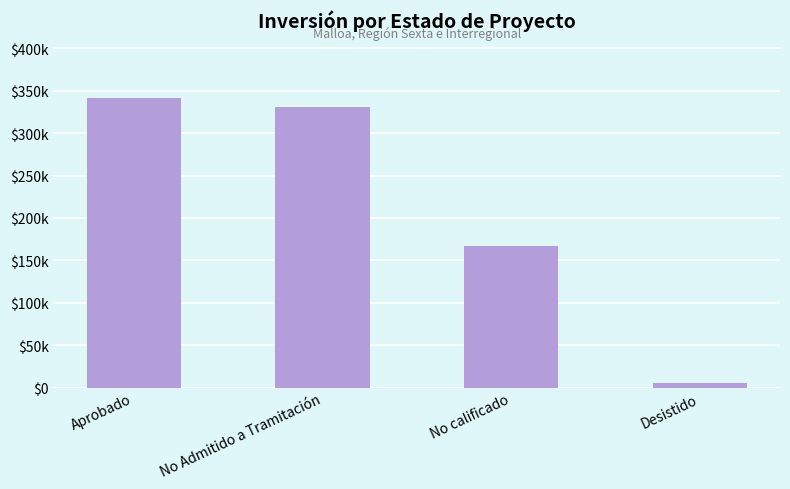

The chart shows a value of 167000 at No calificado. True or false?

True